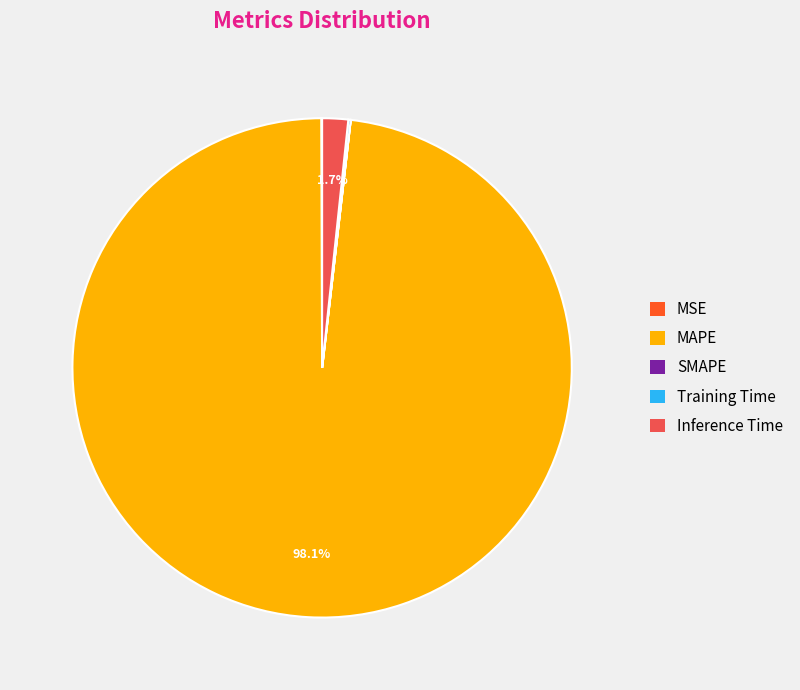

What percentage is the Inference Time slice, to the nearest percent?

2%